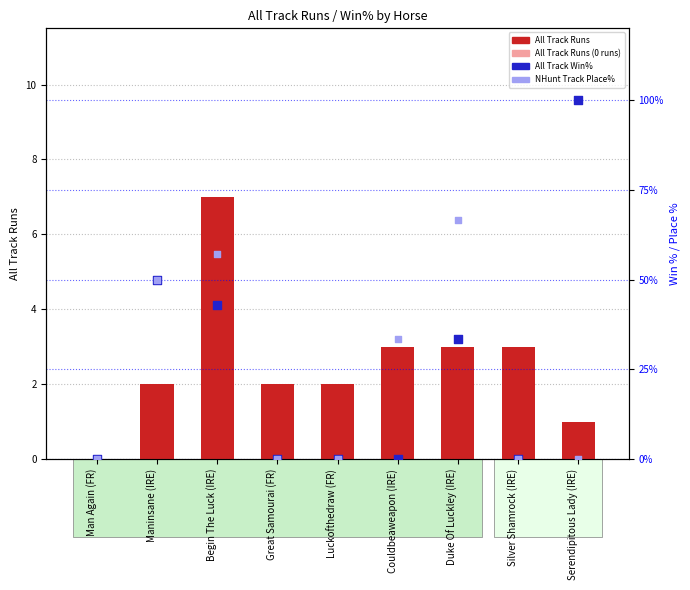

Which series reaches the minimum Y coordinate?

All Track Runs